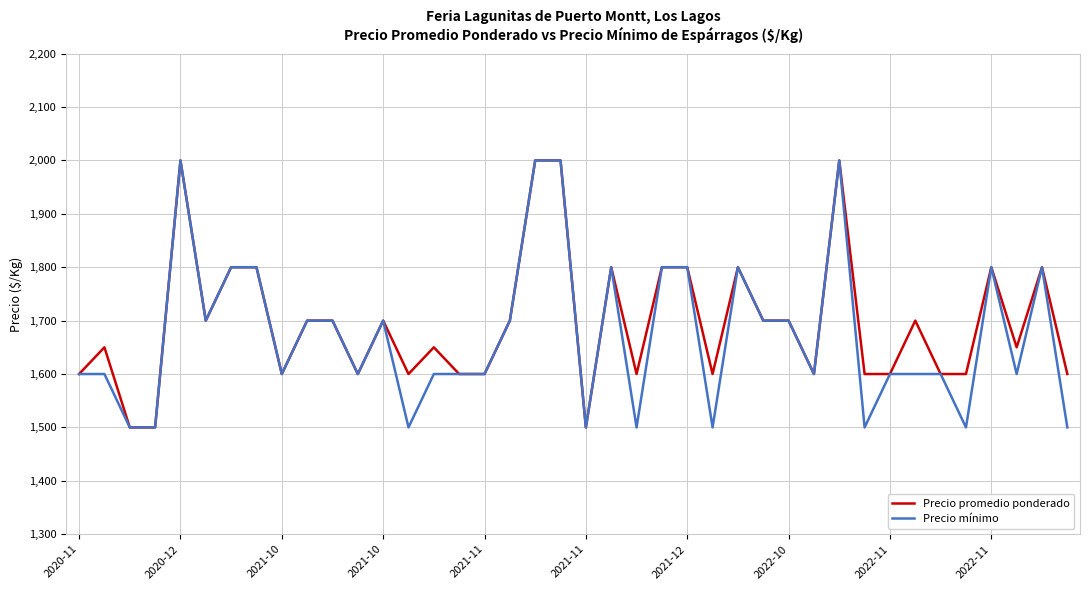

What is the maximum value for Precio promedio ponderado?

2000